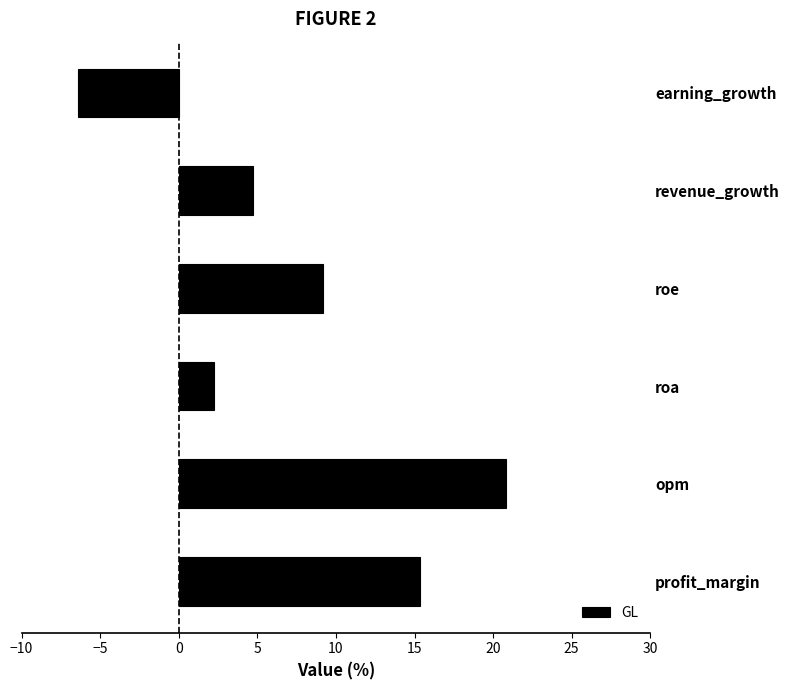

The value at roa is 3.5. True or false?

False